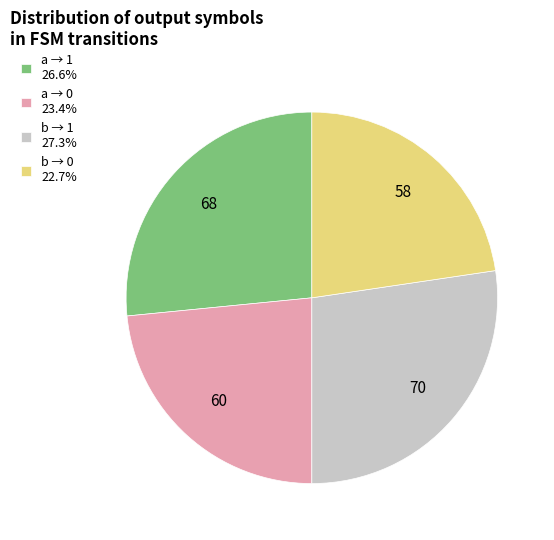

Is the sum of a → 1 26.6% and b → 0 22.7% greater than half?

No